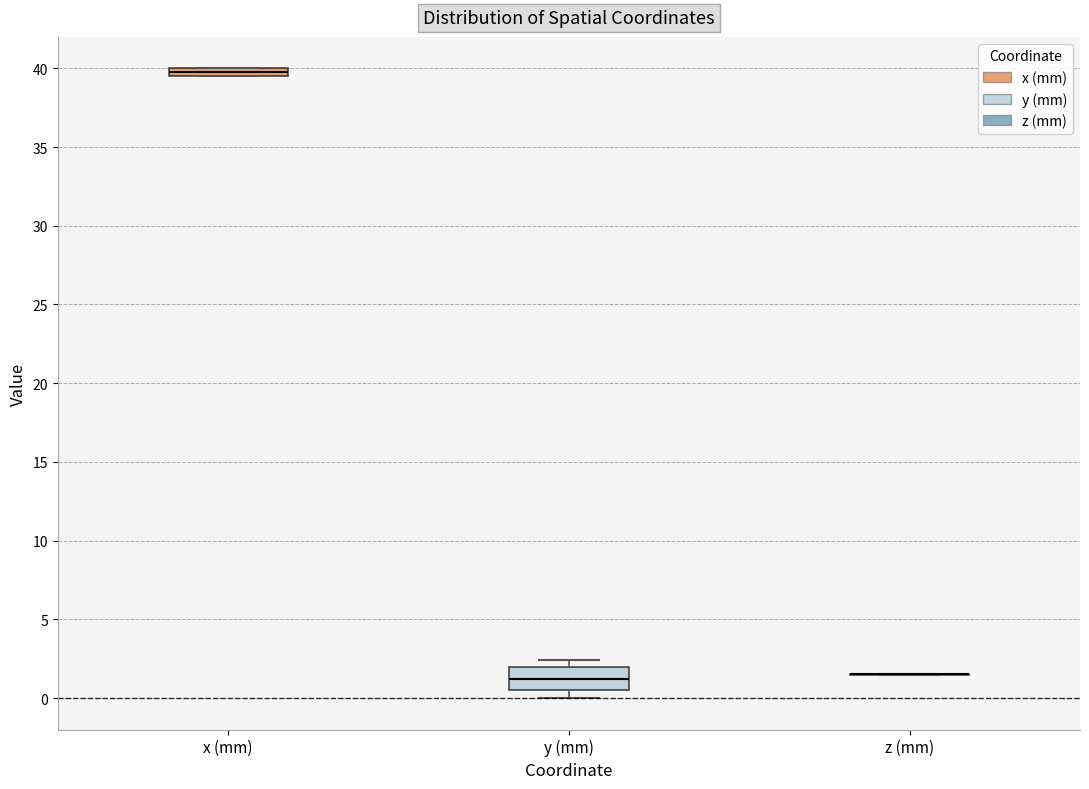

Comparing the boxes themselves (not the whiskers), which one is the tallest?

y (mm)